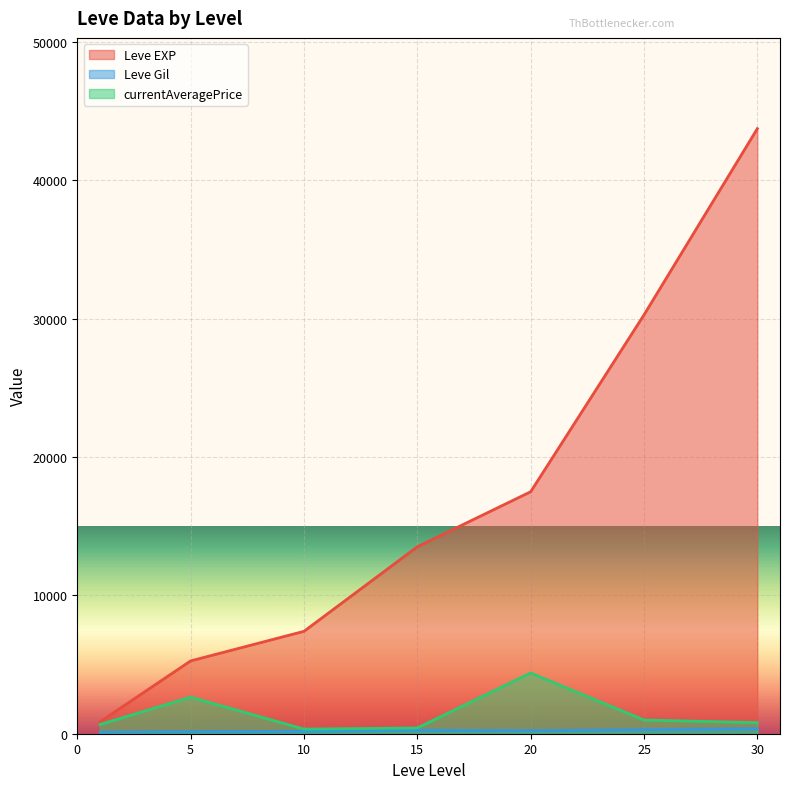

At which label is currentAveragePrice closest to 6000?

20